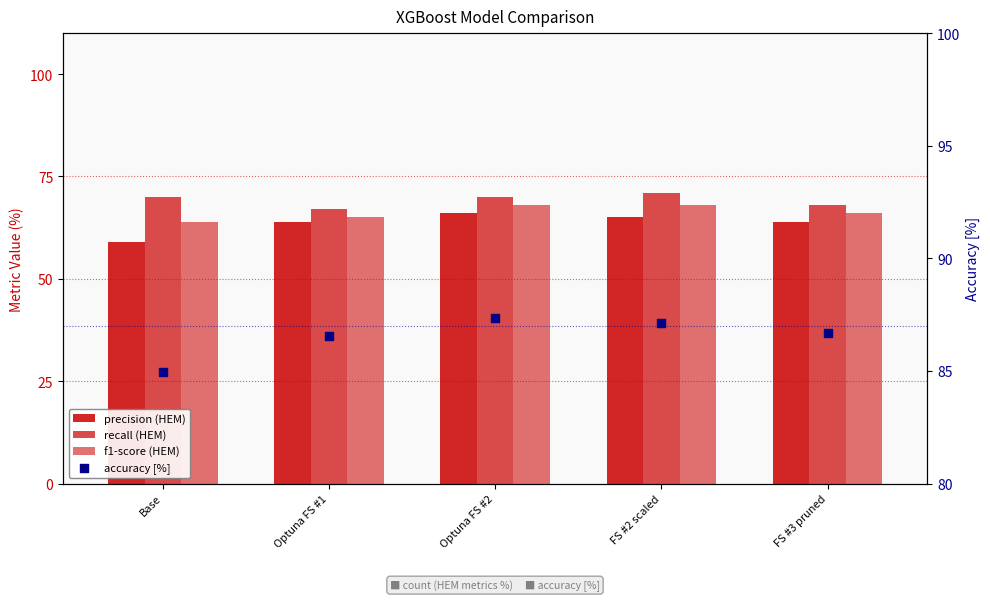

Is the value of accuracy [%] at Base greater than the value of precision (HEM) at Optuna FS #1?

Yes